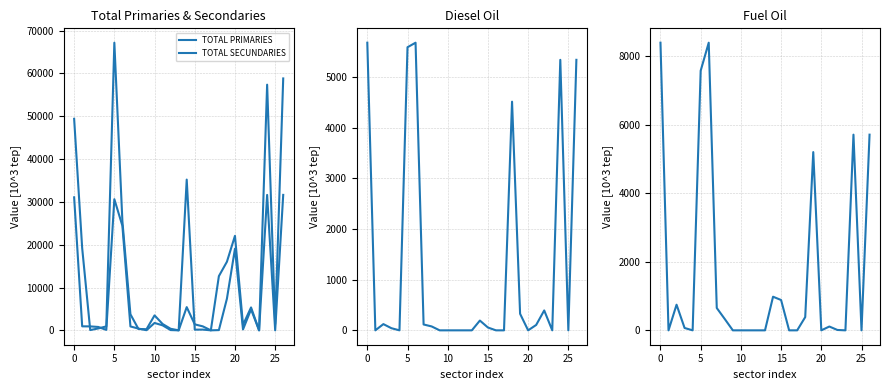

How many lines are shown in the chart?

4